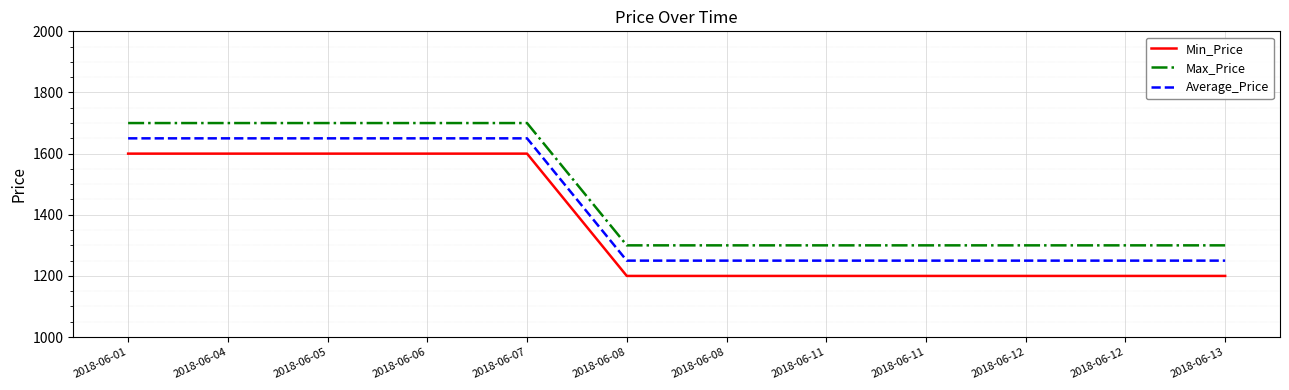

Reading left to right, extract all data points from this chart.

Min_Price: 2018-06-01=1600	2018-06-04=1600	2018-06-05=1600	2018-06-06=1600	2018-06-07=1600	2018-06-08=1200	2018-06-08=1200	2018-06-11=1200	2018-06-11=1200	2018-06-12=1200	2018-06-12=1200	2018-06-13=1200
Max_Price: 2018-06-01=1700	2018-06-04=1700	2018-06-05=1700	2018-06-06=1700	2018-06-07=1700	2018-06-08=1300	2018-06-08=1300	2018-06-11=1300	2018-06-11=1300	2018-06-12=1300	2018-06-12=1300	2018-06-13=1300
Average_Price: 2018-06-01=1650	2018-06-04=1650	2018-06-05=1650	2018-06-06=1650	2018-06-07=1650	2018-06-08=1250	2018-06-08=1250	2018-06-11=1250	2018-06-11=1250	2018-06-12=1250	2018-06-12=1250	2018-06-13=1250